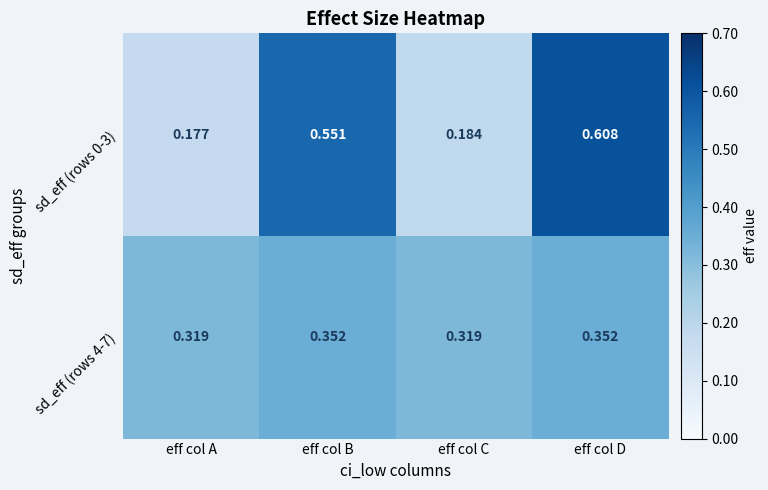

Rank the series at eff col D from lowest to highest value.

sd_eff (rows 4-7), sd_eff (rows 0-3)